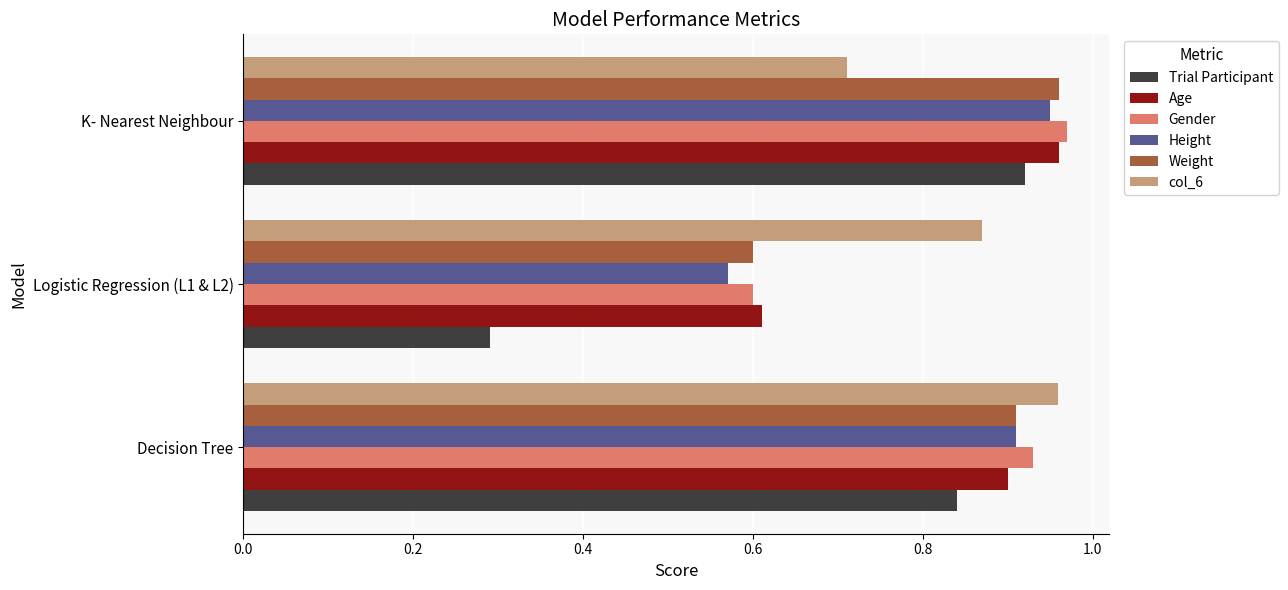

Count the number of categories in the chart.

3